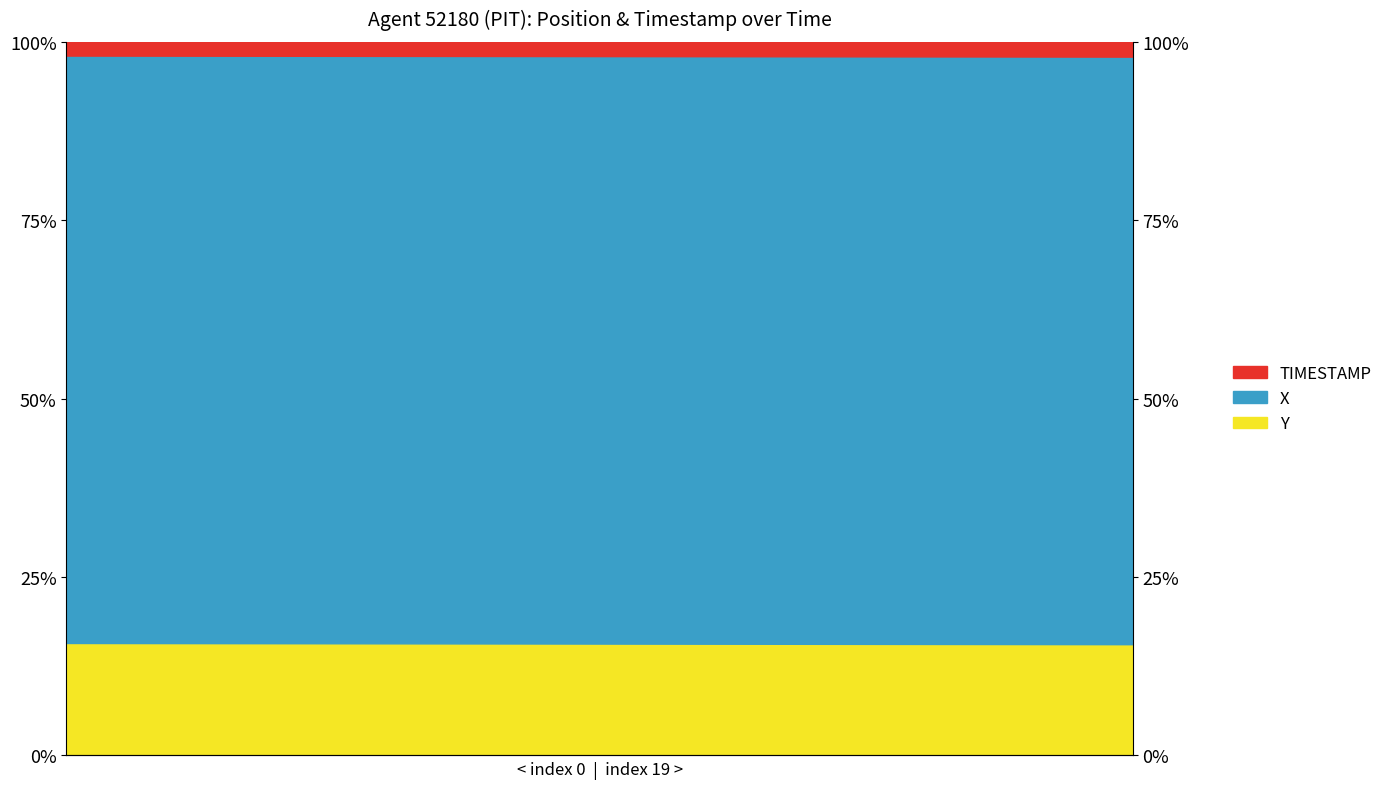

What is the total value across all series at 31.6?

113.6